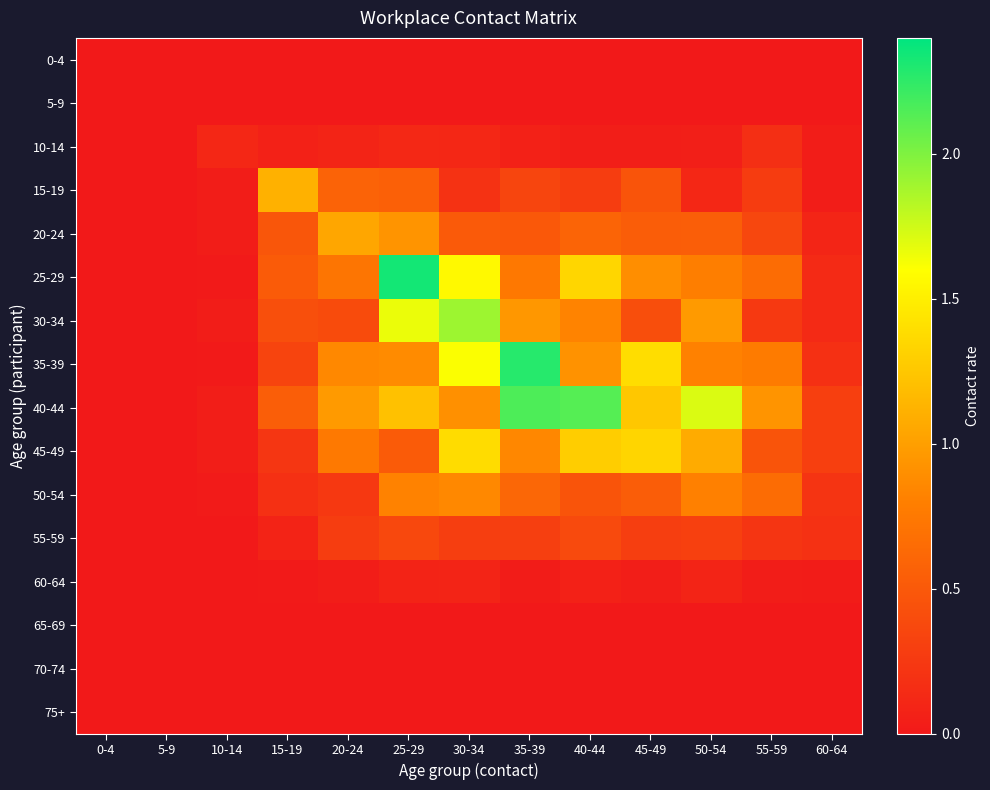

How many series are shown in this chart?

16